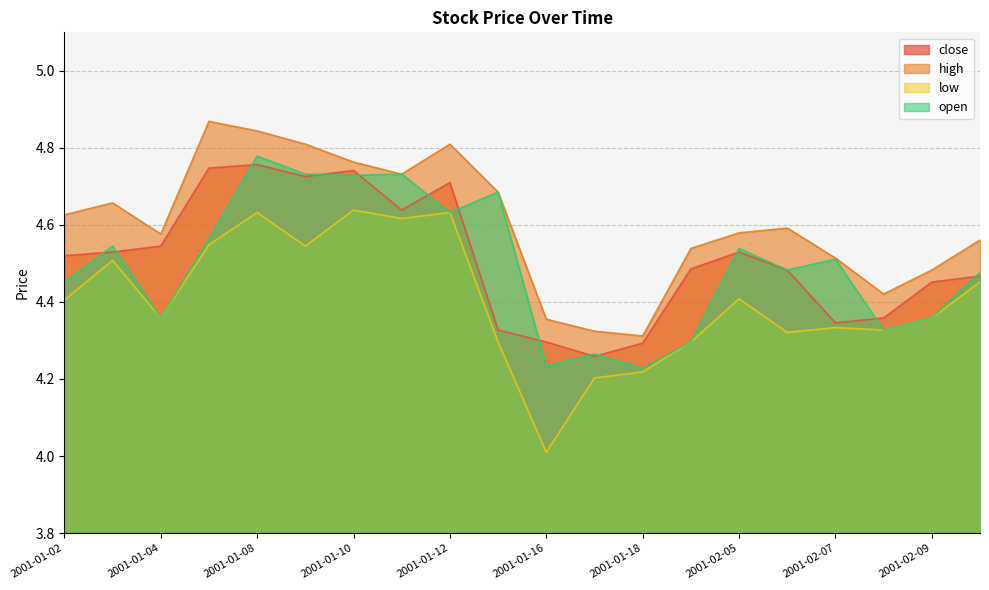

Where is low nearest to the value 4?

2001-01-16